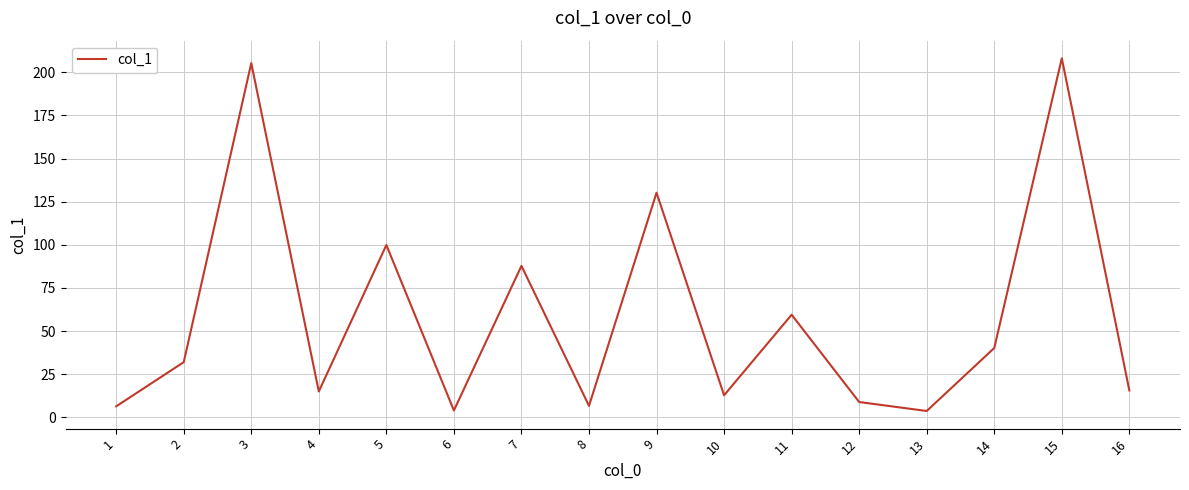

Does the chart have visible grid lines?

Yes